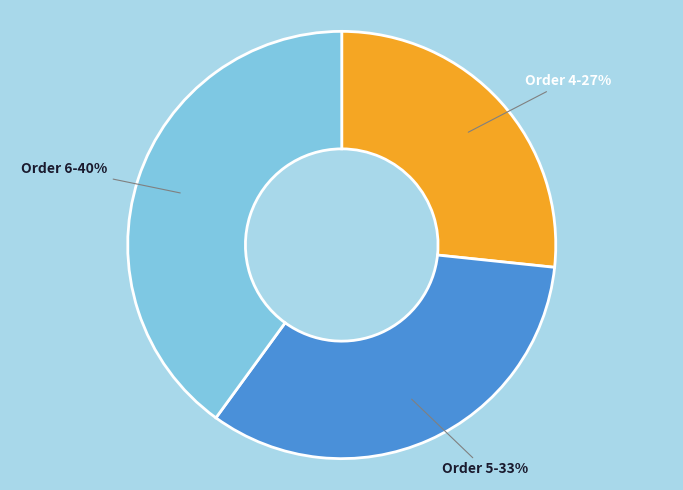

Is it true that Order 4 is 27% of the pie?

True